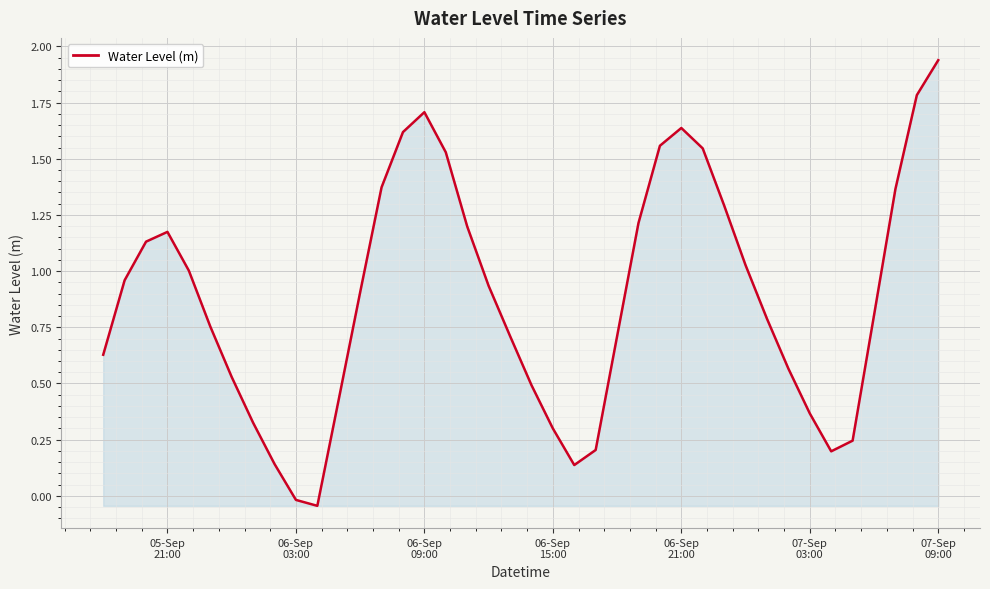

What is the difference between the maximum and minimum values?

2.0